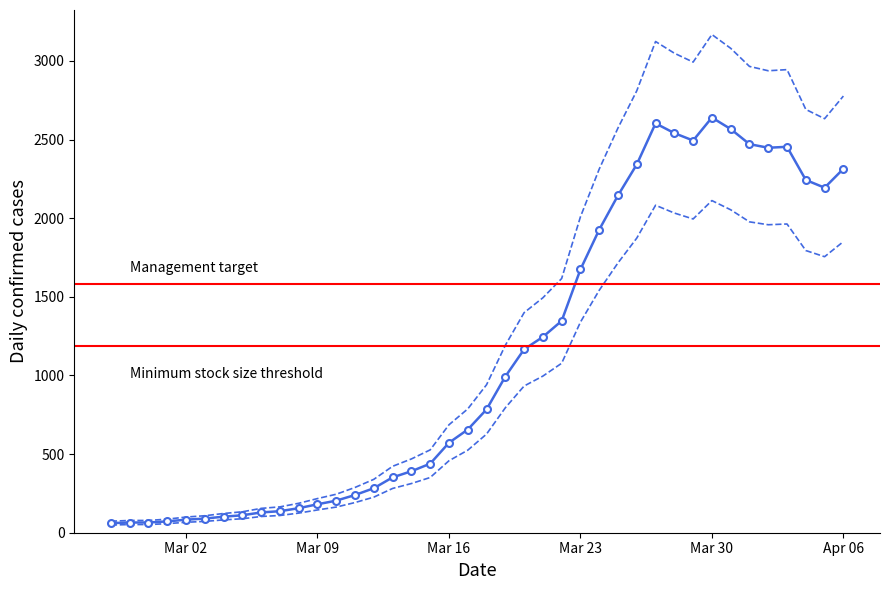

How many data points does each series have?

40